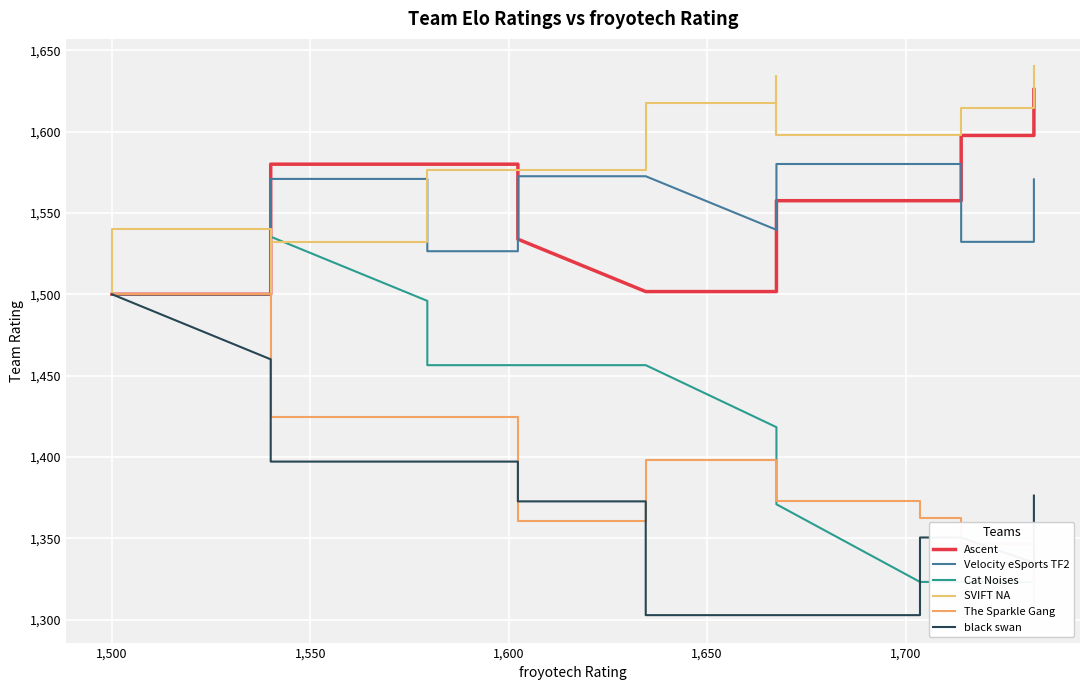

True or false: The Sparkle Gang and SVIFT NA intersect in this chart.

False